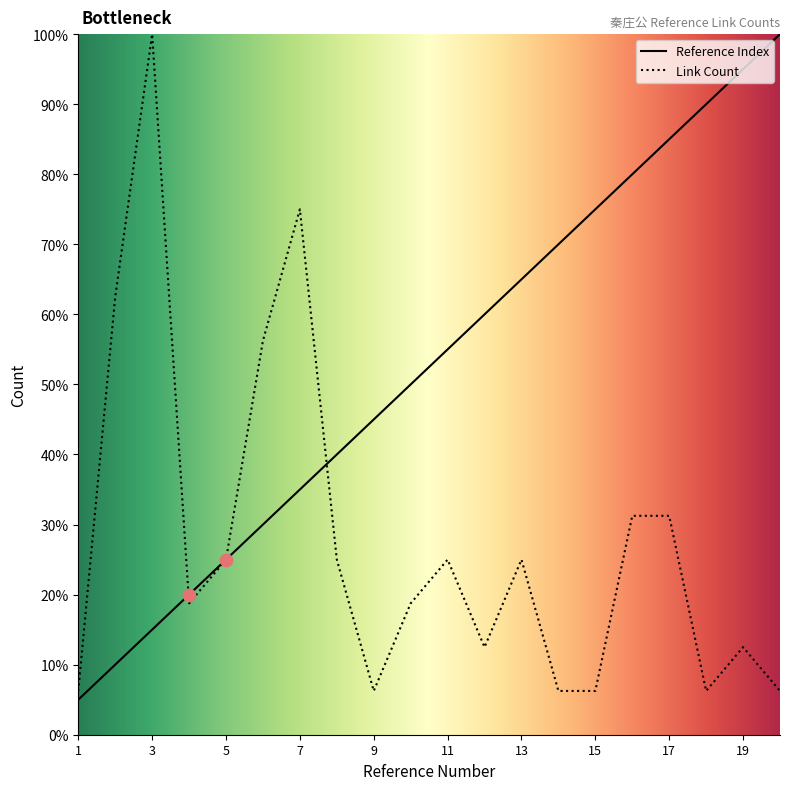

Which series has the largest total across all categories?

Reference Index